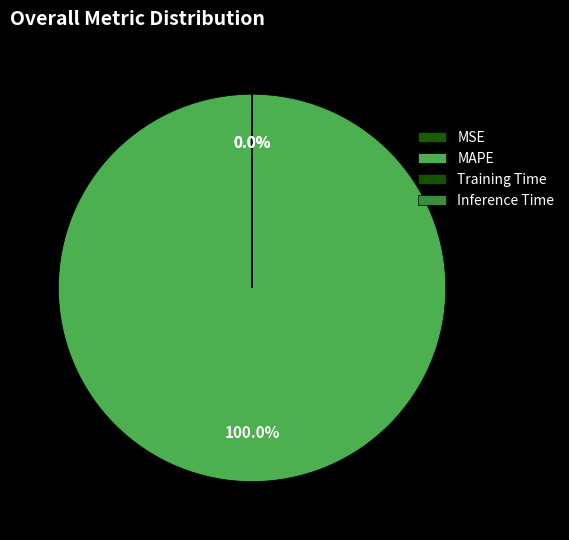

Is there a majority slice in this chart?

Yes